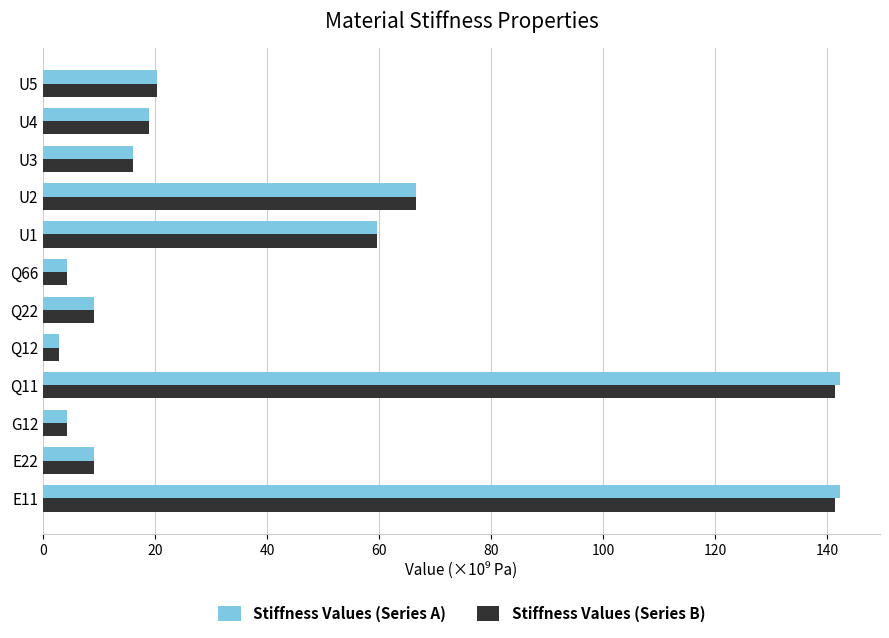

What is the total value across all series at Q22?

18.1